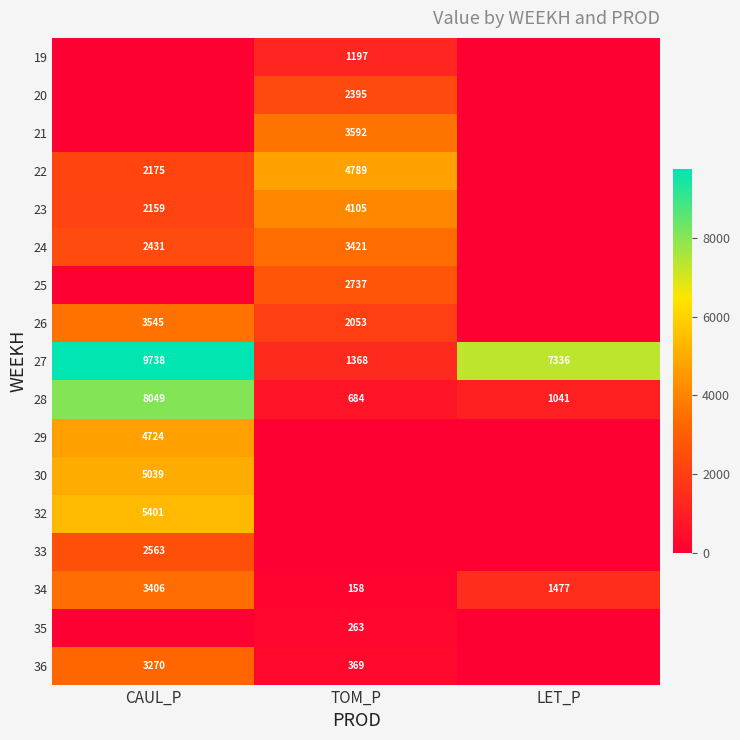

What is the greatest value displayed?

9738.1